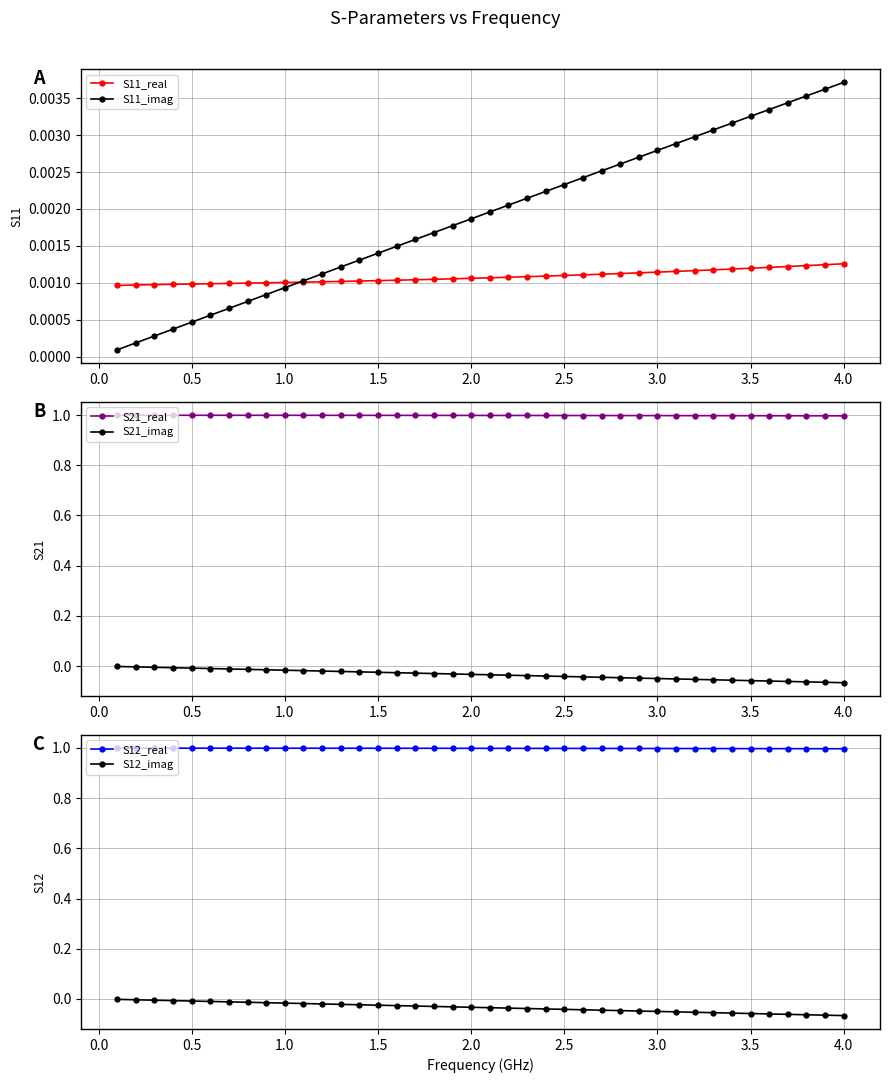

True or false: S12_real and S12_imag cross at least once.

False